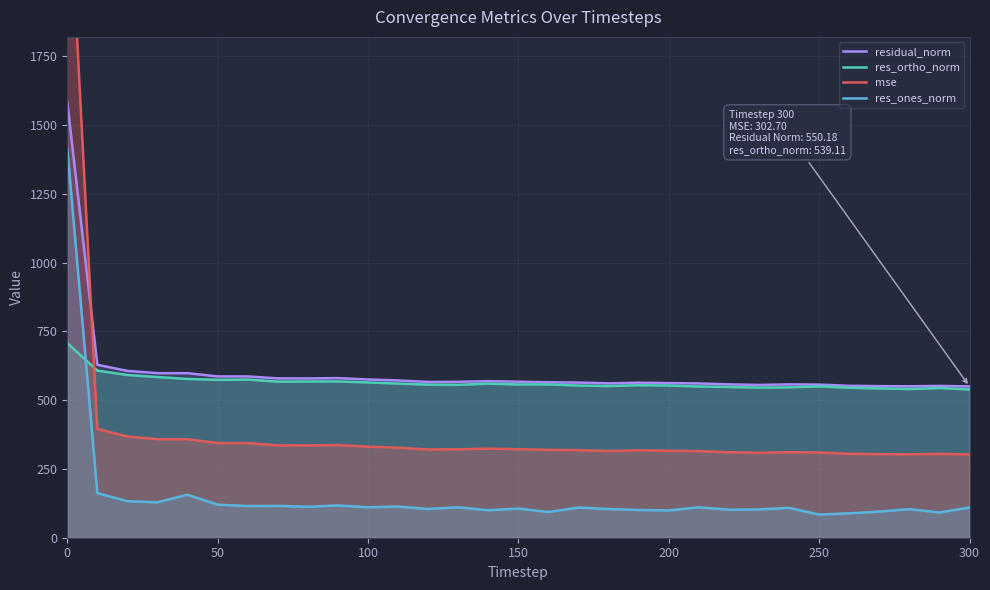

How many data points does each series have?

31